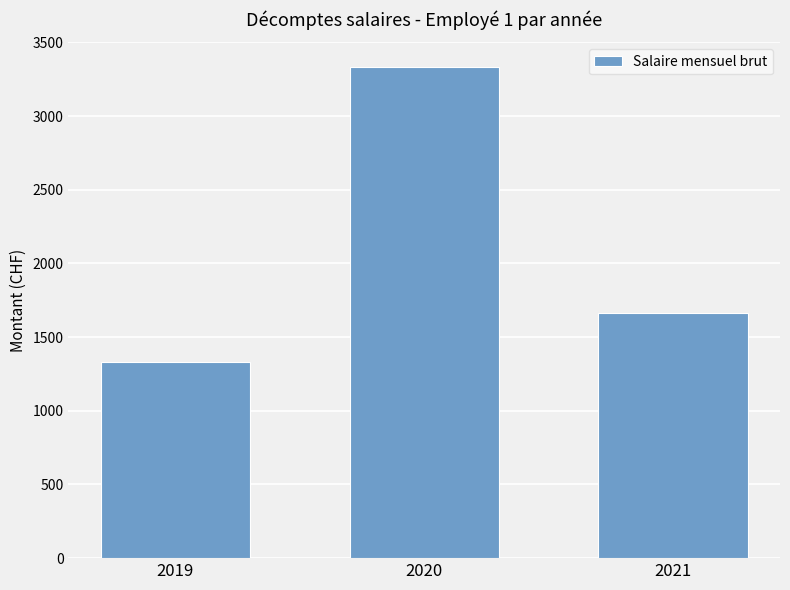

How many bars are there in total?

3